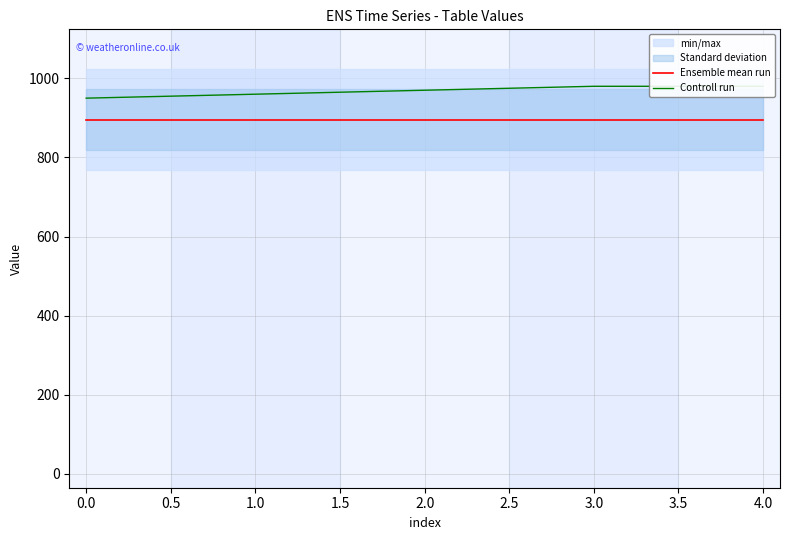

Rank the series by their maximum value, from lowest to highest.

Ensemble mean run, Controll run